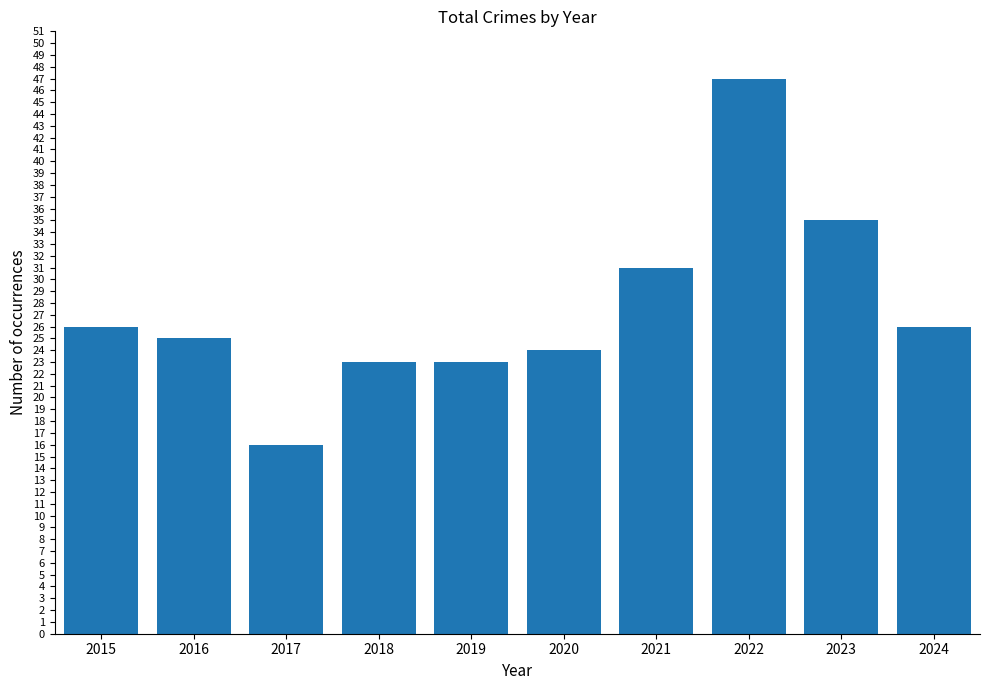

What is the value of the 3rd bar from the left?

16